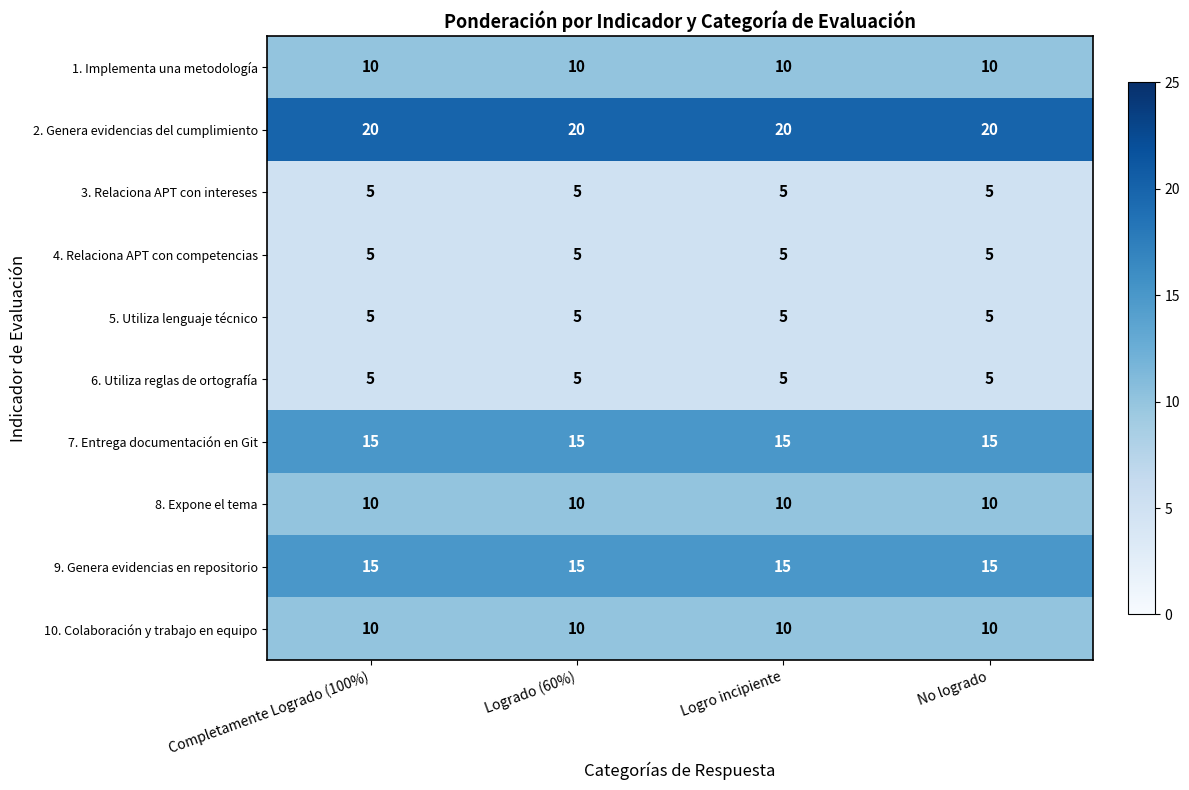

Is it true that 2. Genera evidencias del cumplimiento equals 5 at Logro incipiente?

False